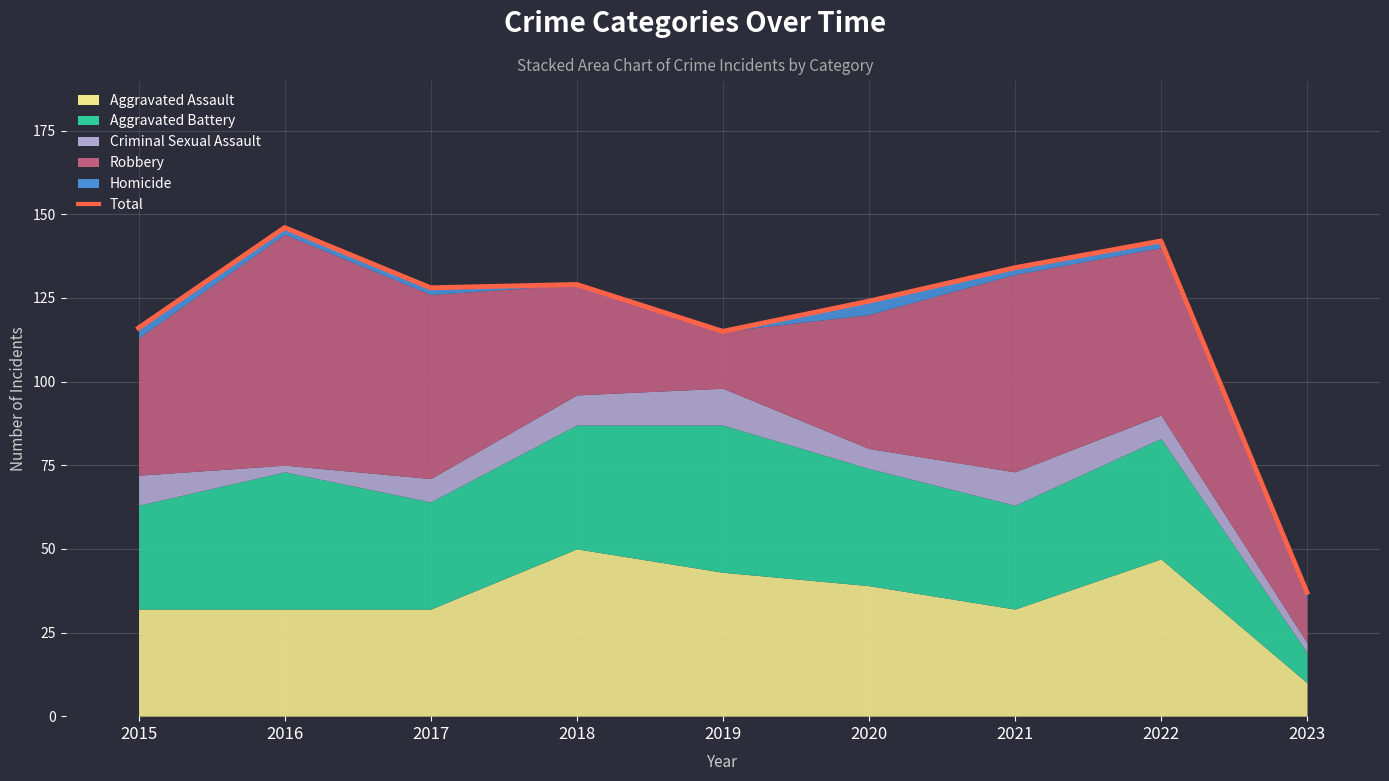

Reading left to right, what are all the values shown in this chart?

116	146	128	129	115	124	134	142	37